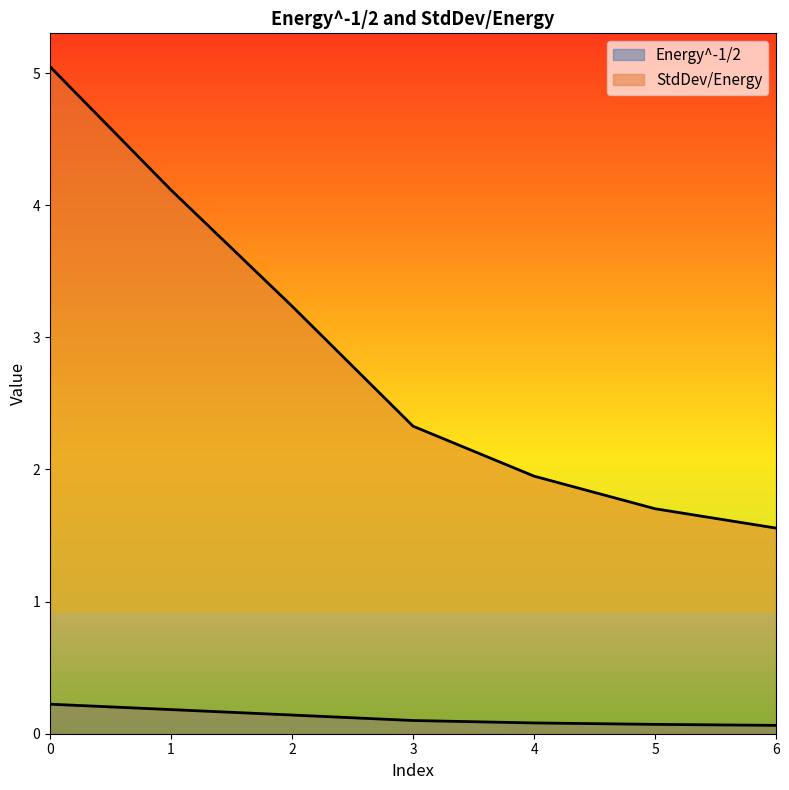

True or false: StdDev/Energy and Energy^-1/2 intersect in this chart.

False